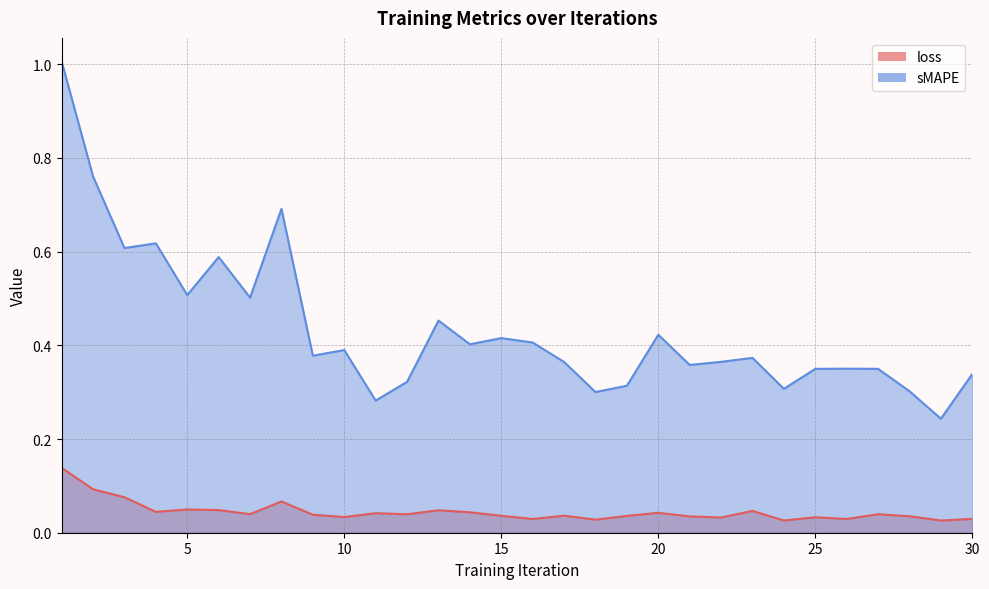

Which category has the lowest value in the loss series?

29